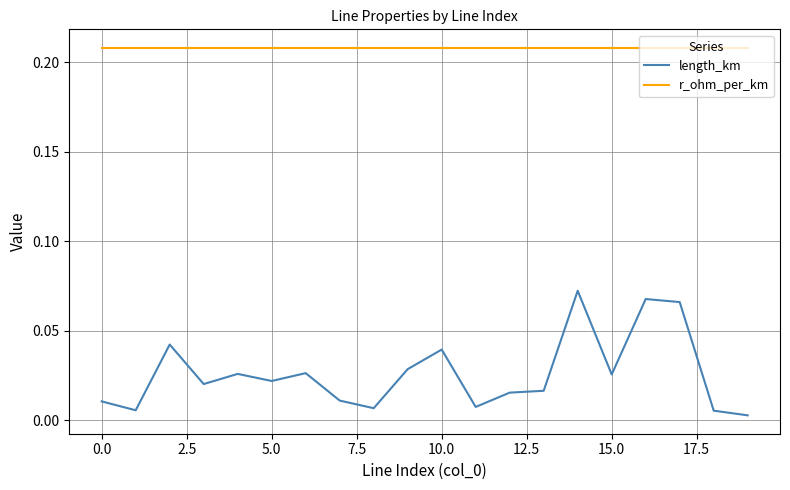

True or false: r_ohm_per_km and length_km cross at least once.

False